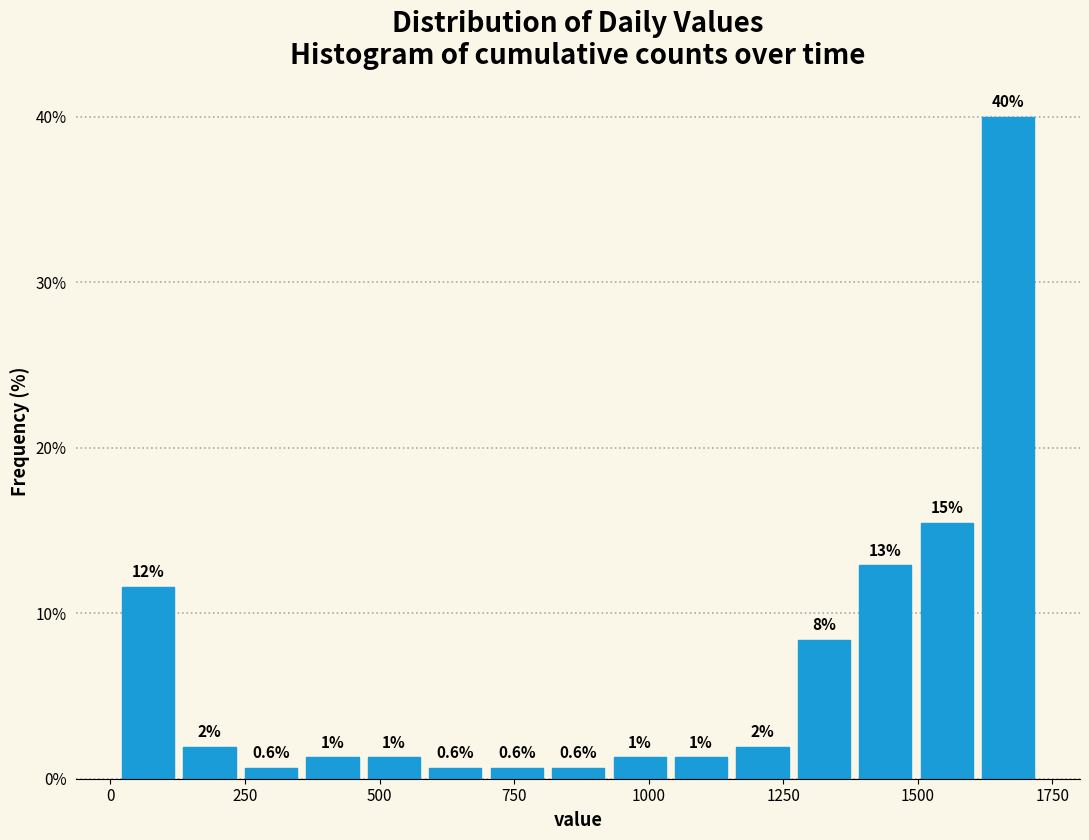

Around what value on the x-axis is the tallest bar? Give the approximate position of its centre, as read against the axis.

1650